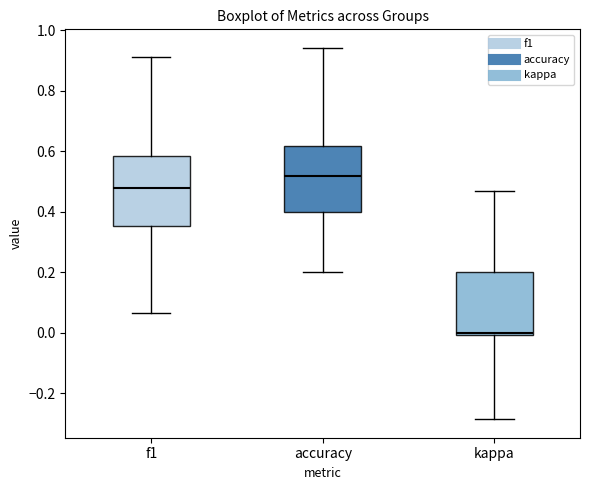

Where does the upper whisker of the box for accuracy end on the y-axis? The values are not printed on the chart, so give them approximately, as read against the axis.

0.94